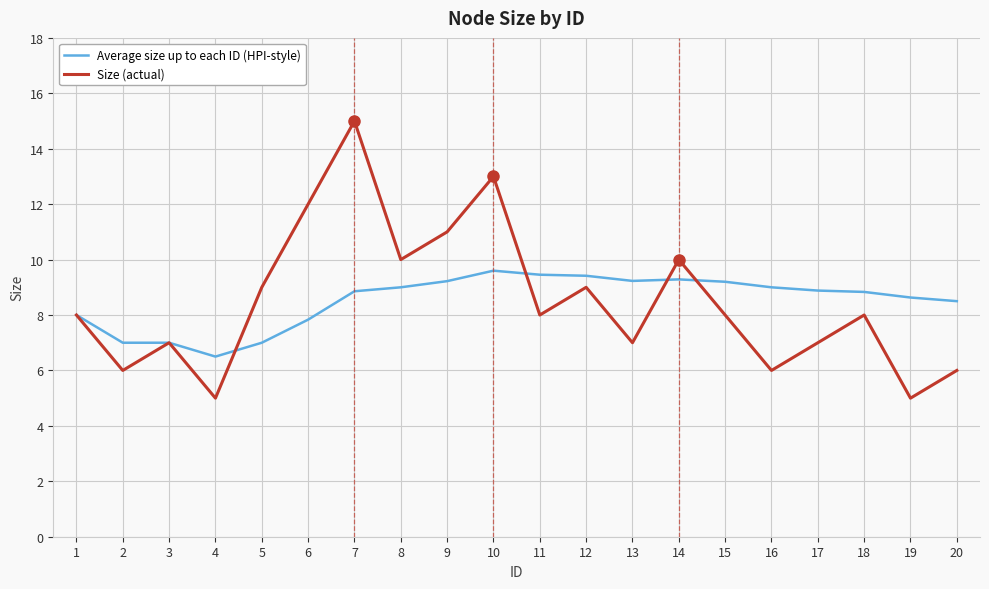

Is it true that Size (actual) equals 15.3 at 12?

False